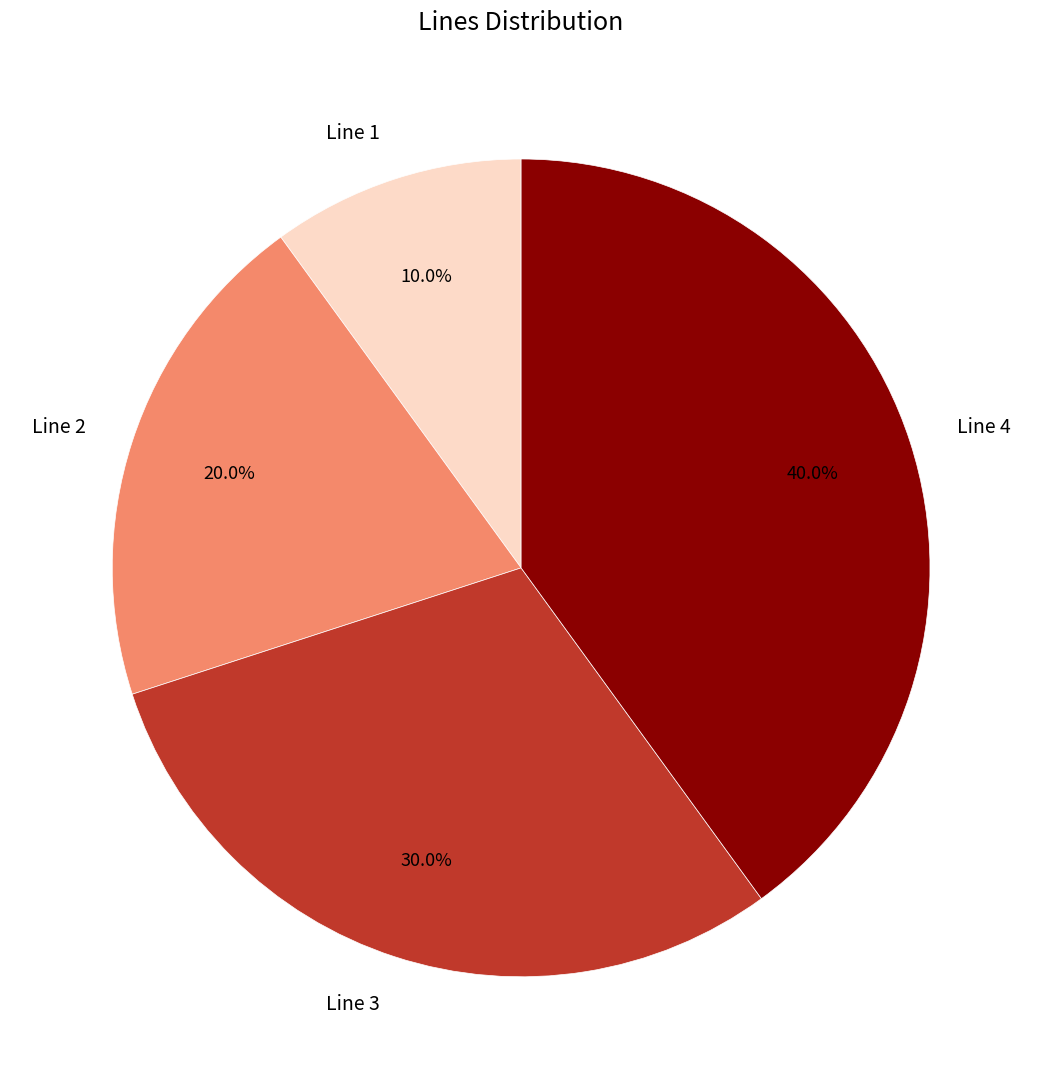

Is Line 2 the majority of the pie?

No